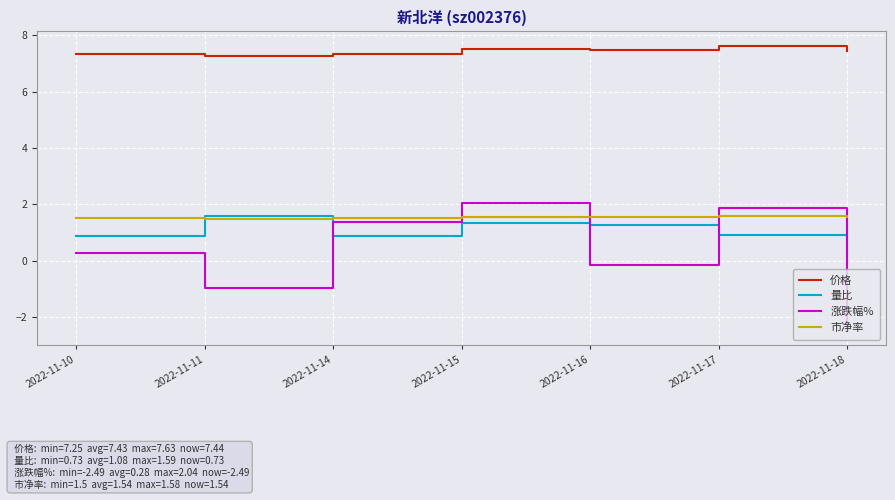

Which series has the largest range (max minus min)?

涨跌幅%